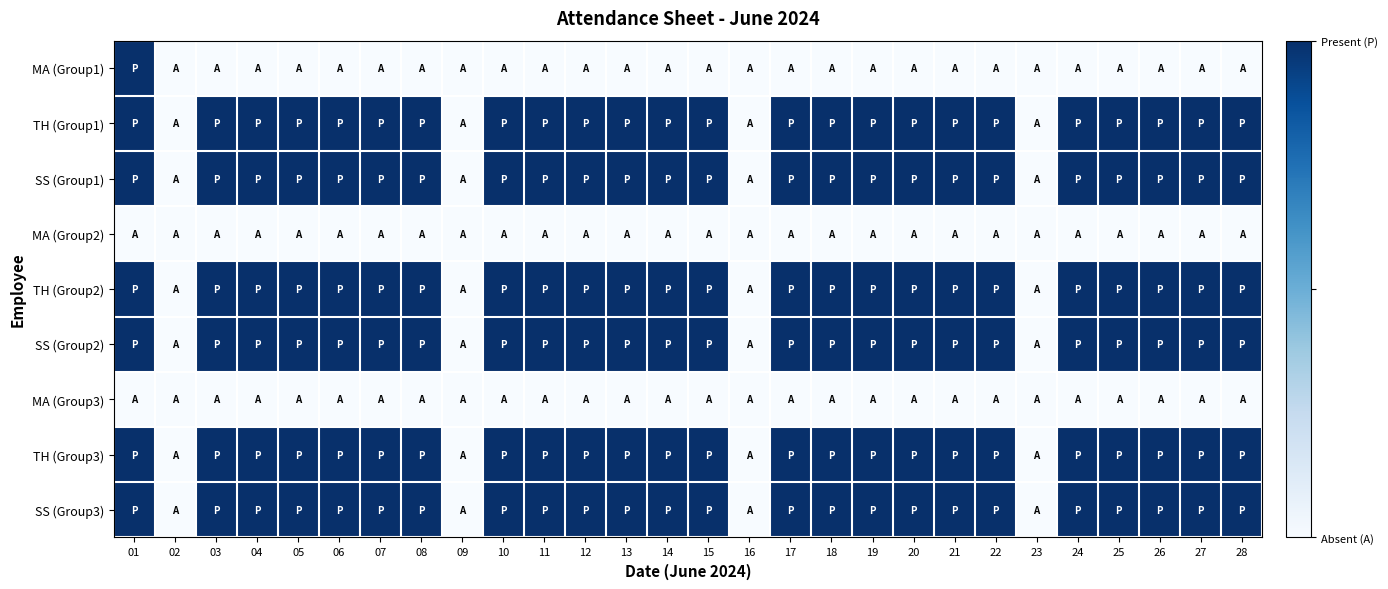

What is the total value across all series at 14?

6